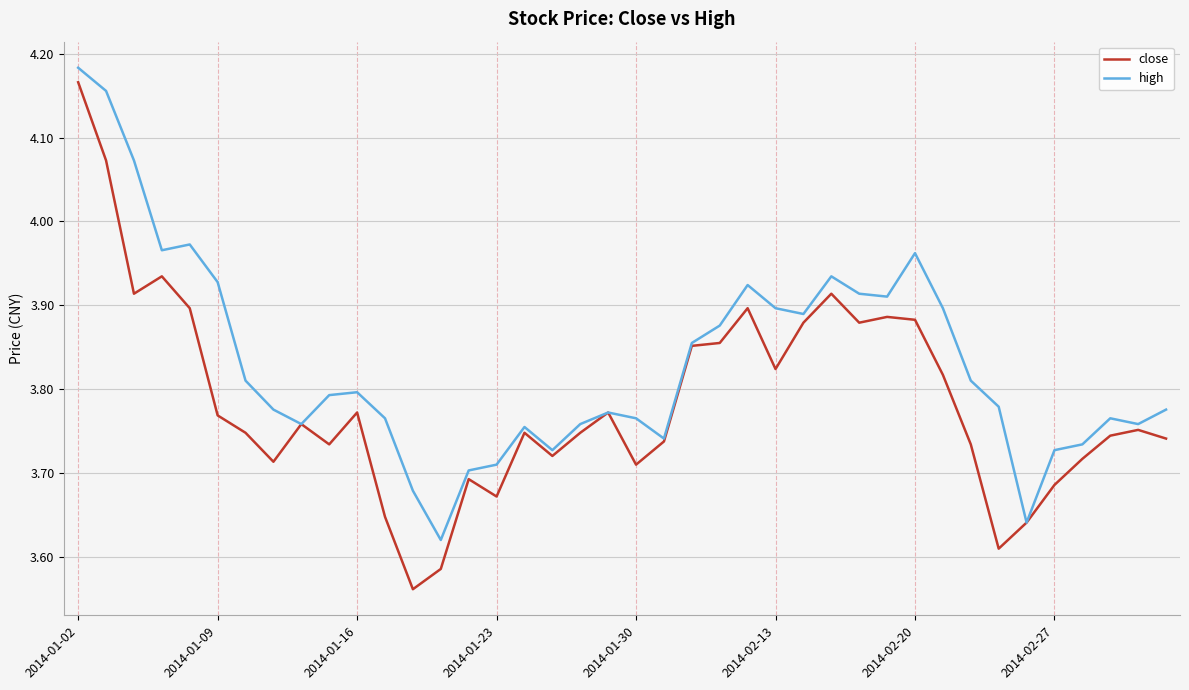

Is this an area chart (filled region under the line)?

No